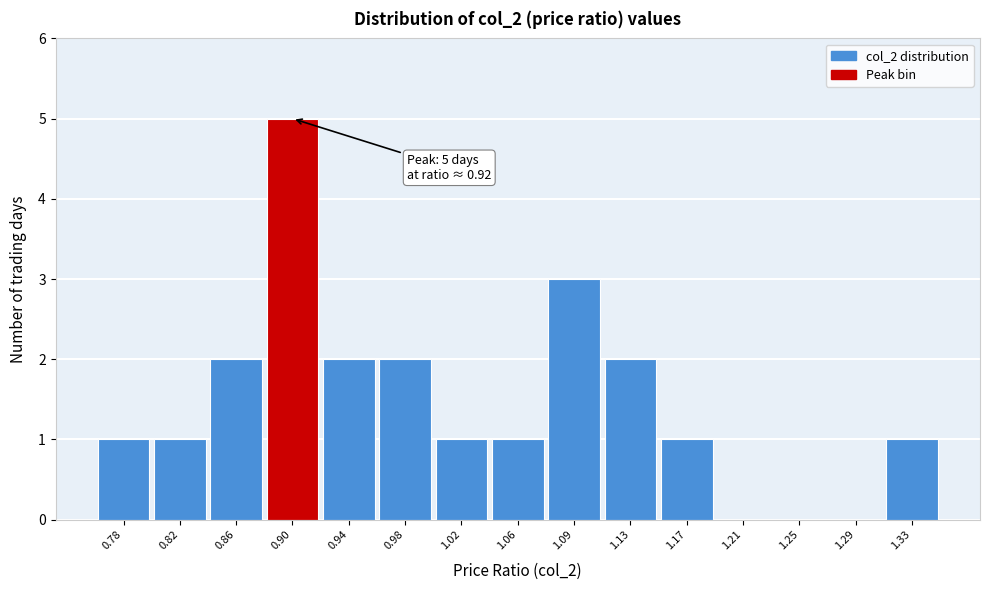

Reading left to right, transcribe all the data shown in this chart.

0.78=1	0.82=1	0.86=2	0.90=5	0.94=2	0.98=2	1.02=1	1.06=1	1.09=3	1.13=2	1.17=1	1.21=0	1.25=0	1.29=0	1.33=1